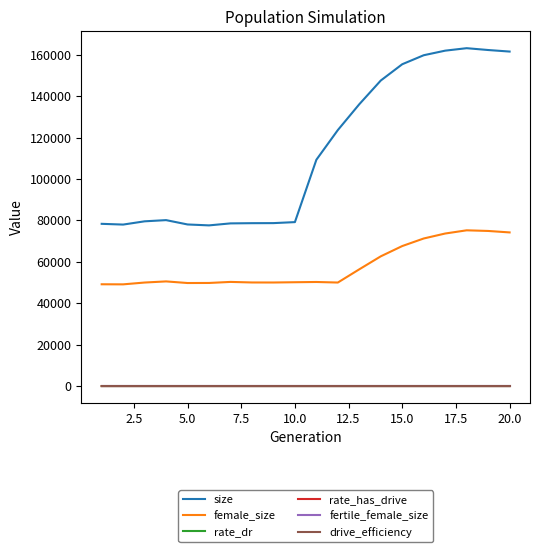

Does the chart display data point markers on the line(s)?

No